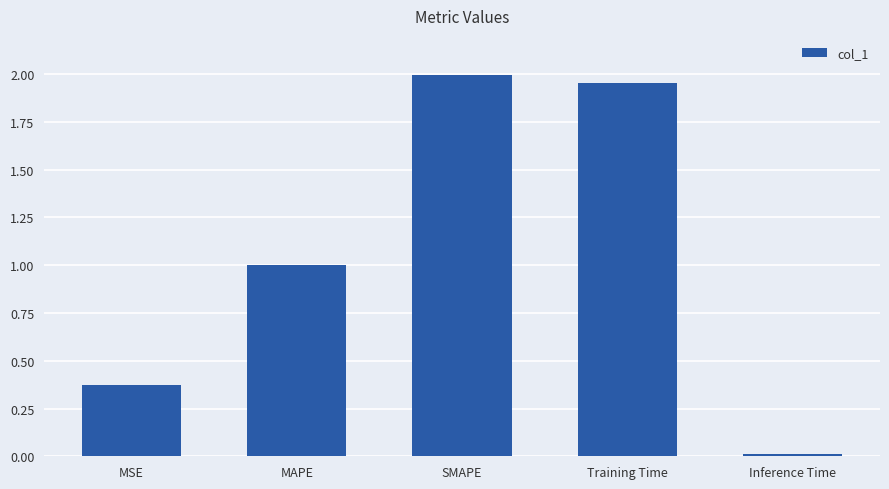

What is the difference between the second highest and second lowest values?

1.6